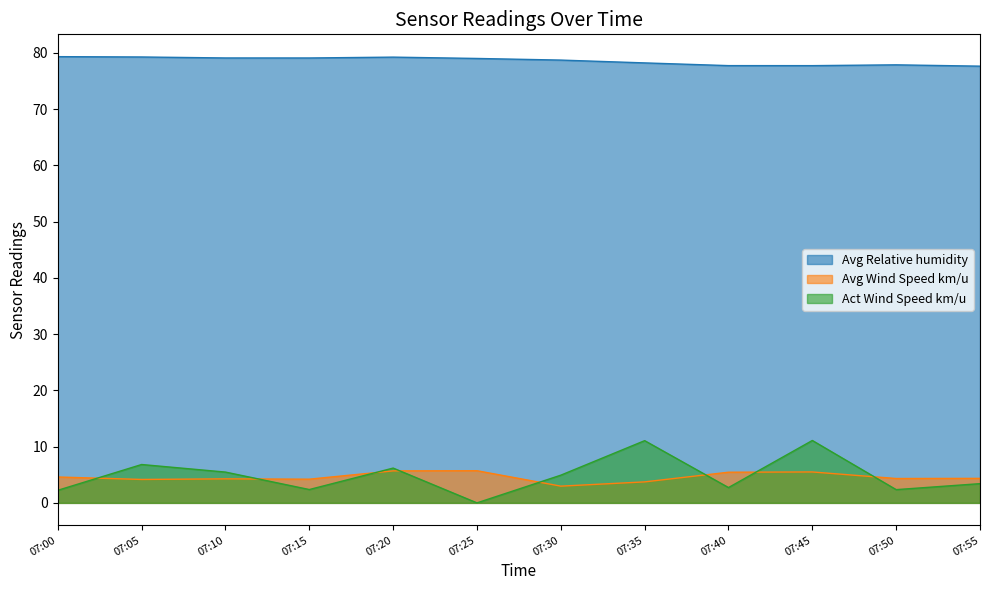

True or false: Act Wind Speed km/u has a value of 4.9 at 07:30.

True